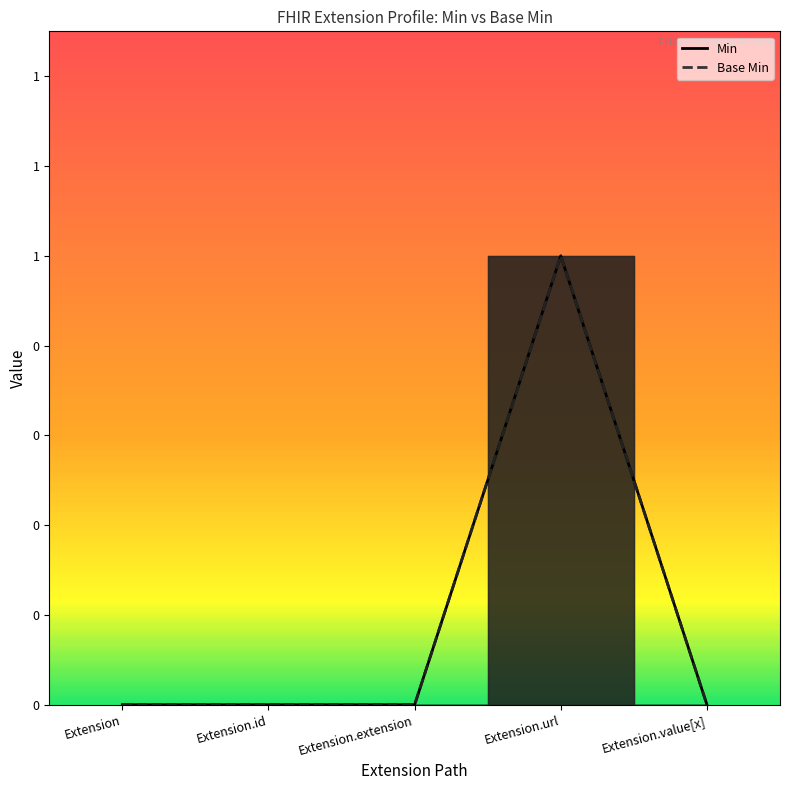

True or false: Min and Base Min cross at least once.

False